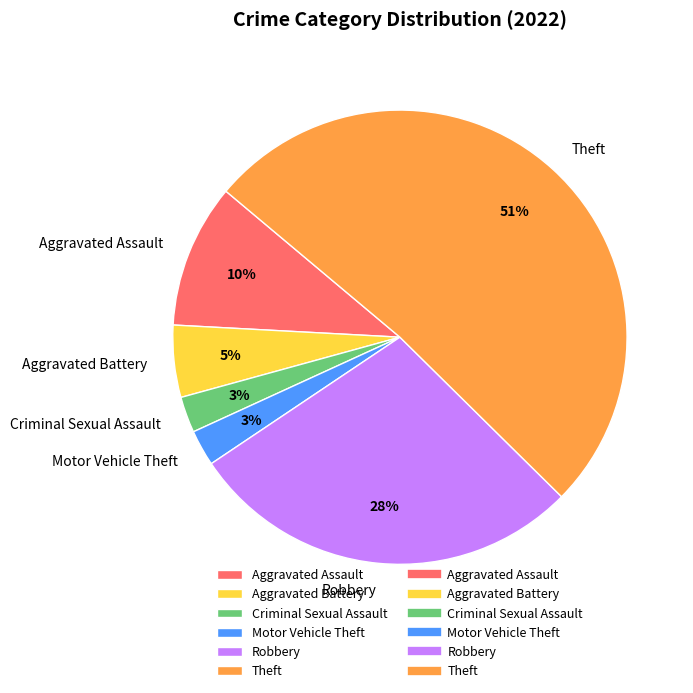

Which has a higher value, Aggravated Assault or Robbery?

Robbery